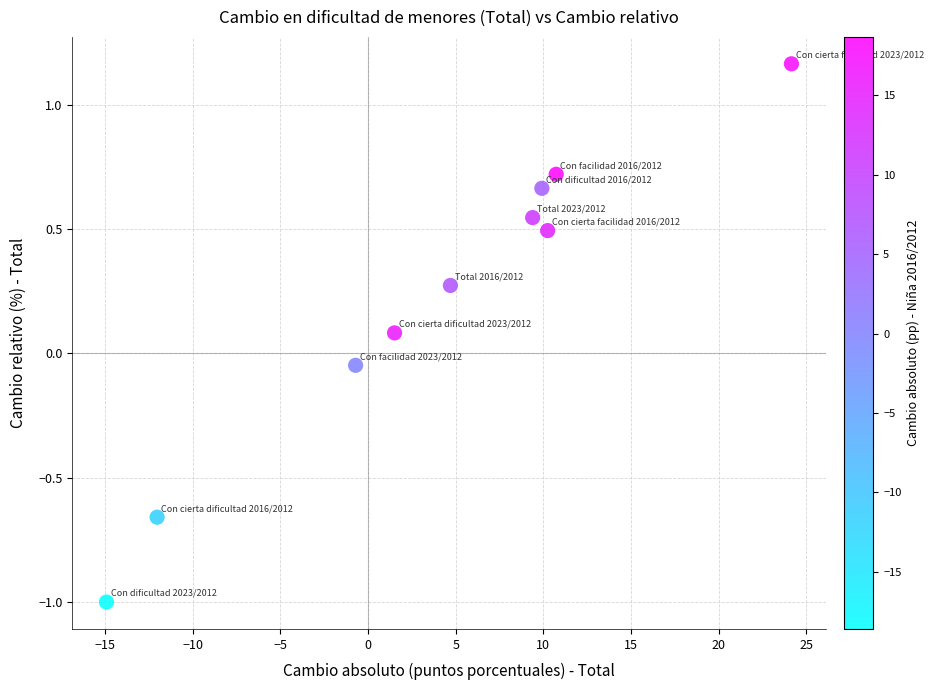

What is the range of Y values (max minus min)?

2.2